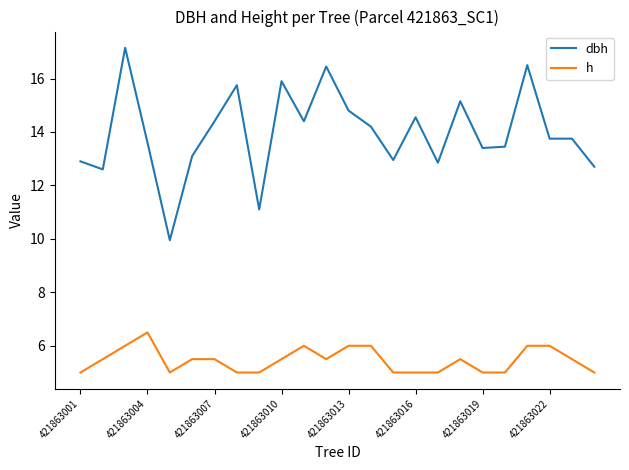

What is the highest value of the h series?

6.5